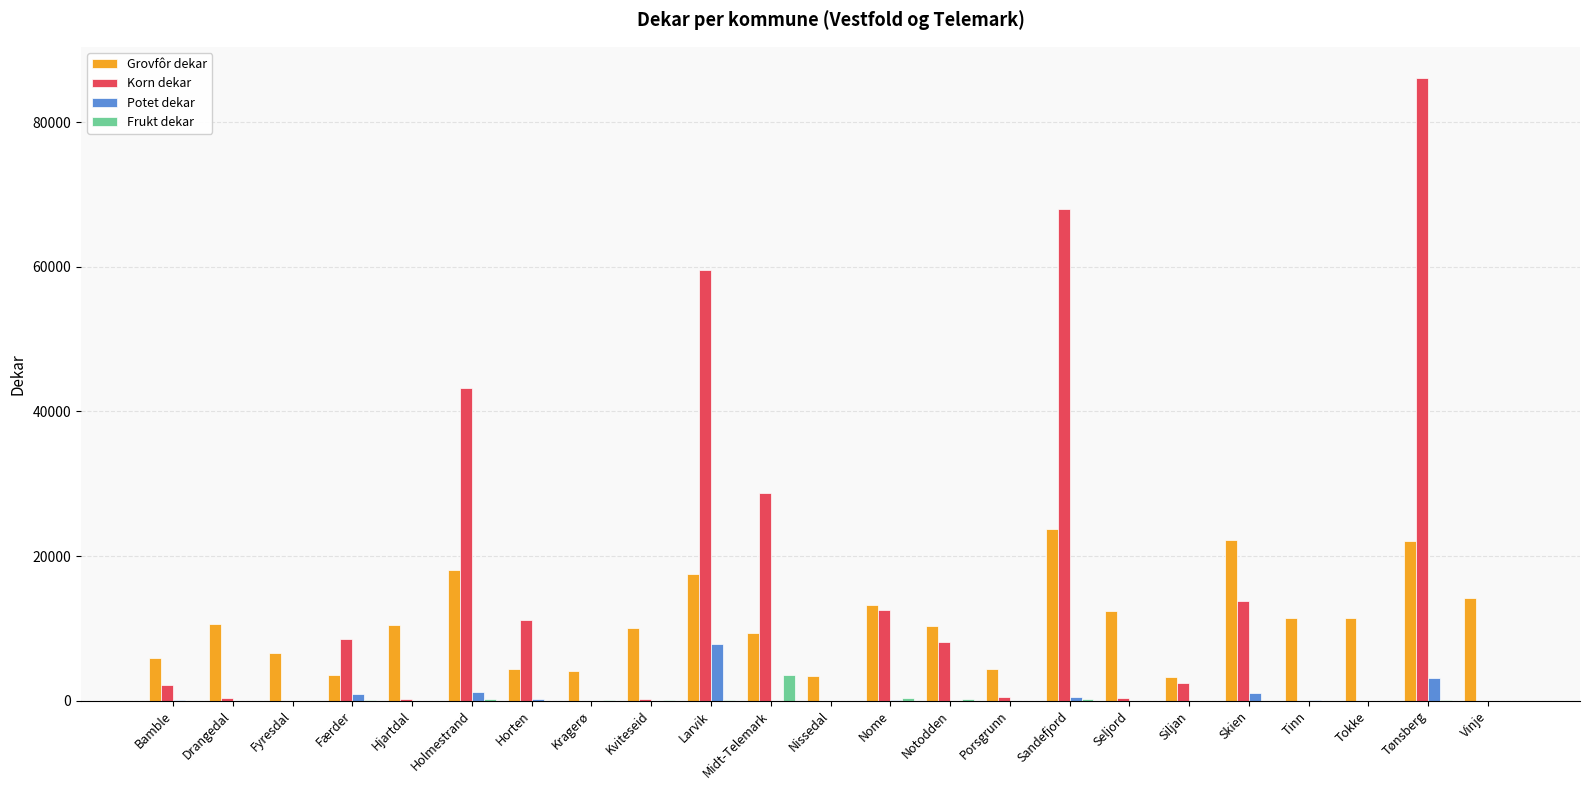

Which series has the largest total across all categories?

Korn dekar